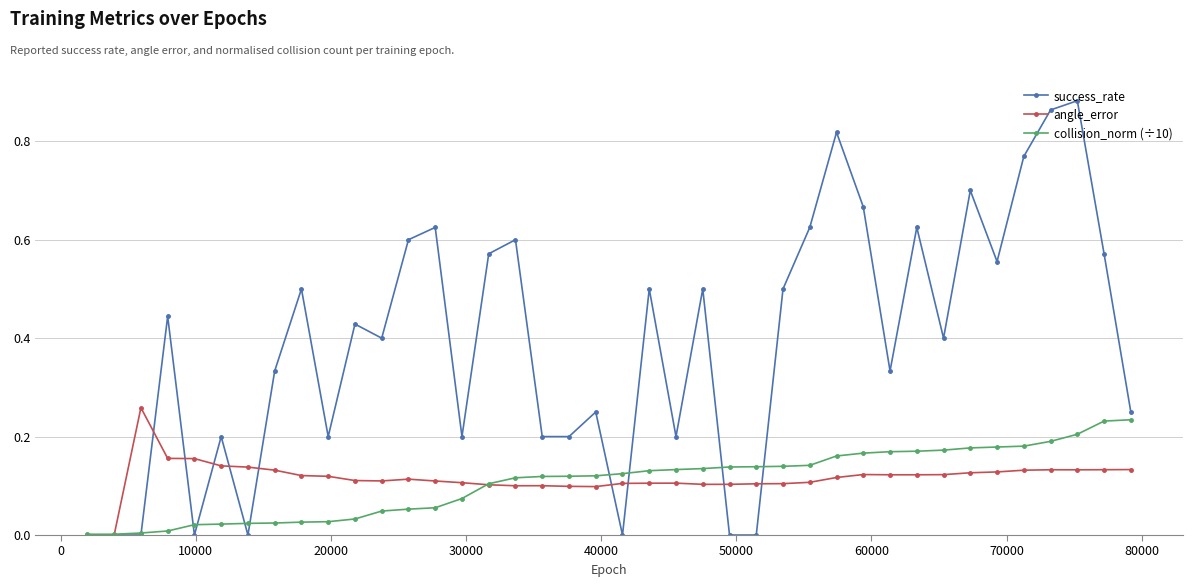

Which series has the largest total across all categories?

success_rate